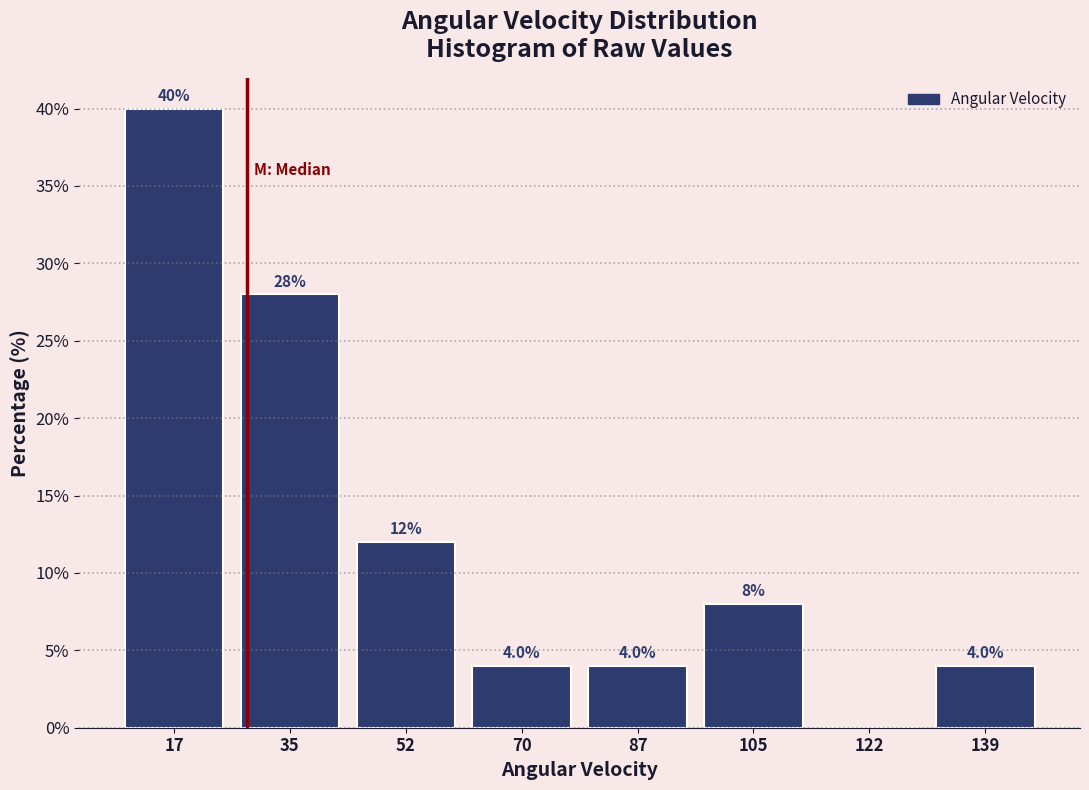

Which range on the x-axis has the tallest bar?

10 to 26